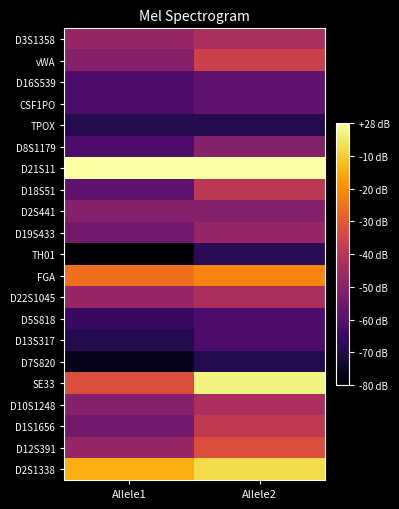

What is the total value across all series at Allele1?

291.0